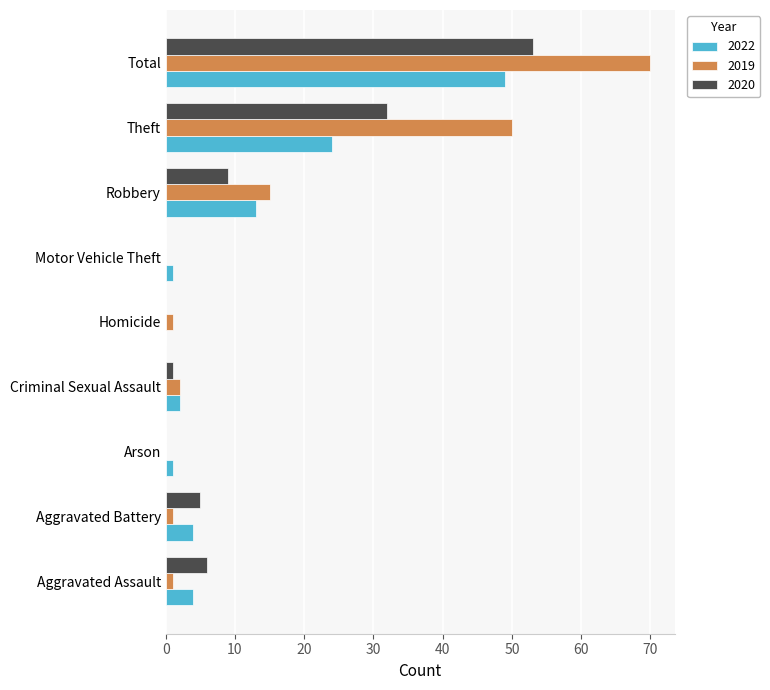

True or false: 2019 has a value of 15 at Robbery.

True